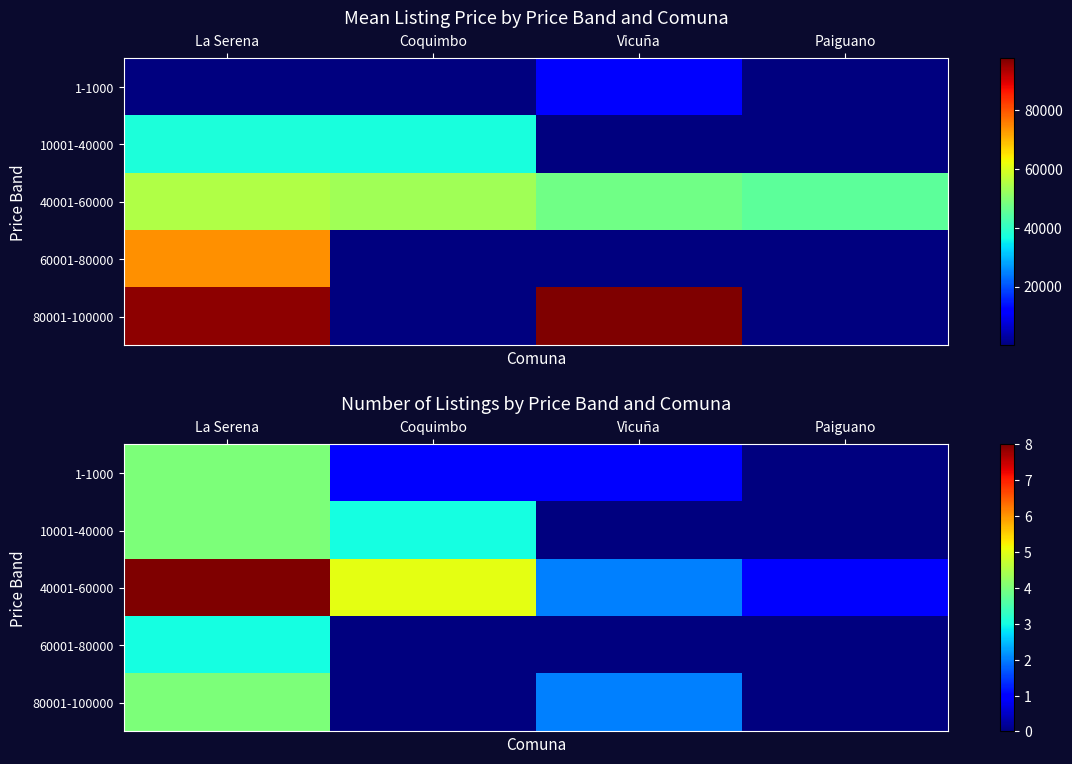

At La Serena, list the series in order from largest to smallest.

40001-60000, 1-1000, 10001-40000, 80001-100000, 60001-80000